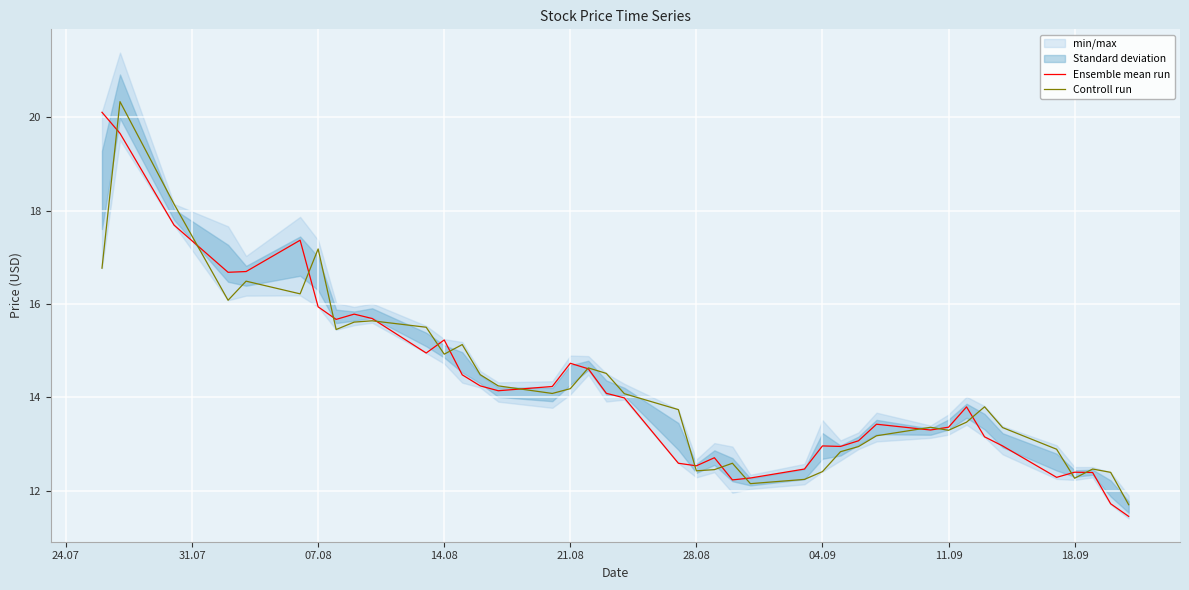

Is it true that Ensemble mean run equals 5.6 at 28.08?

False